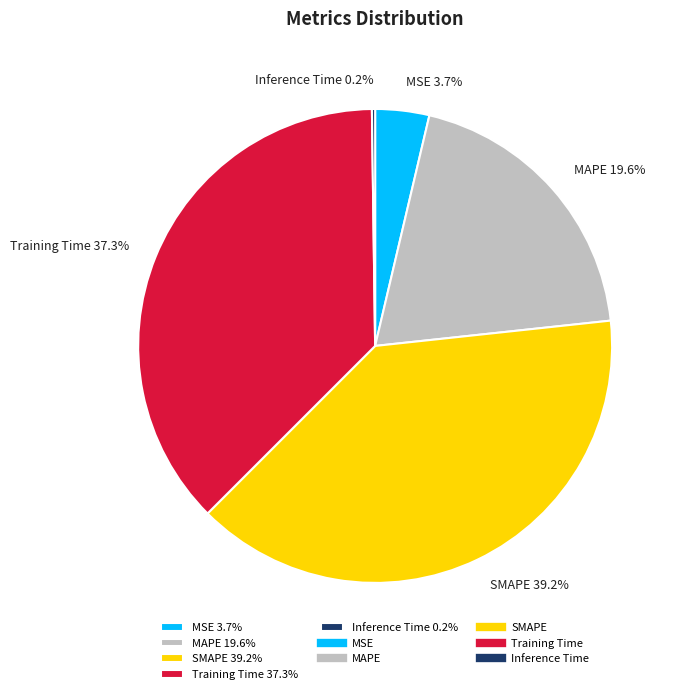

Is there any slice that represents more than half of the pie?

No